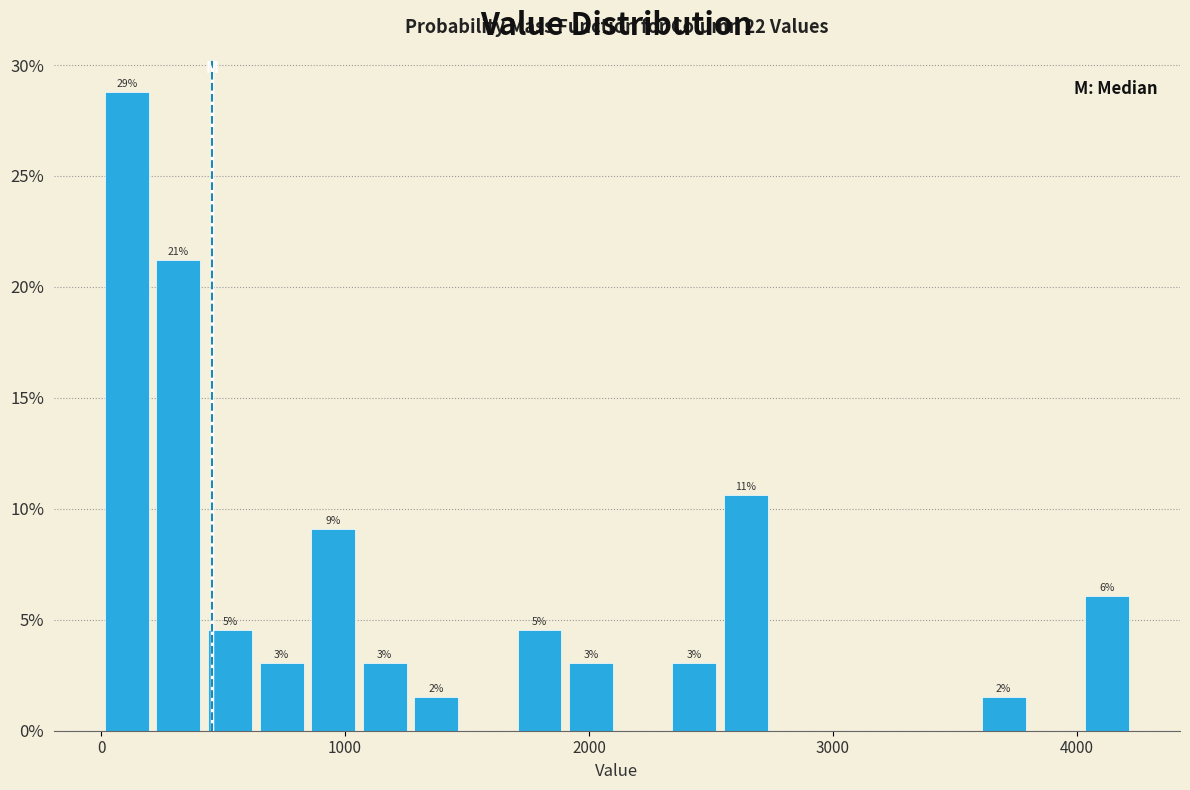

Read against the x-axis, roughly where is the centre of the tallest bar?

100